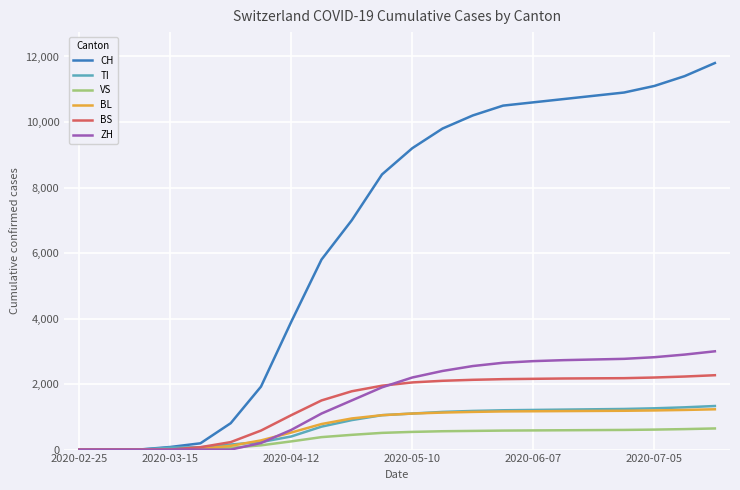

What is the maximum value for VS?

645